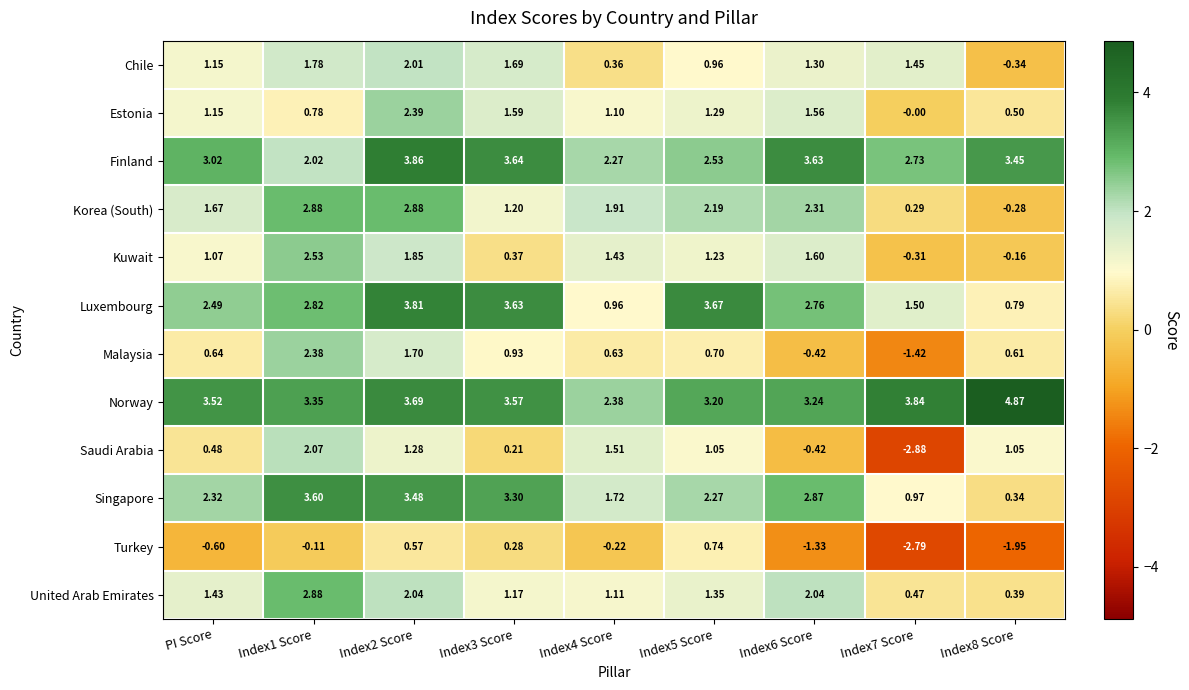

Is the value of Malaysia at Index7 Score greater than the value of Norway at Index5 Score?

No